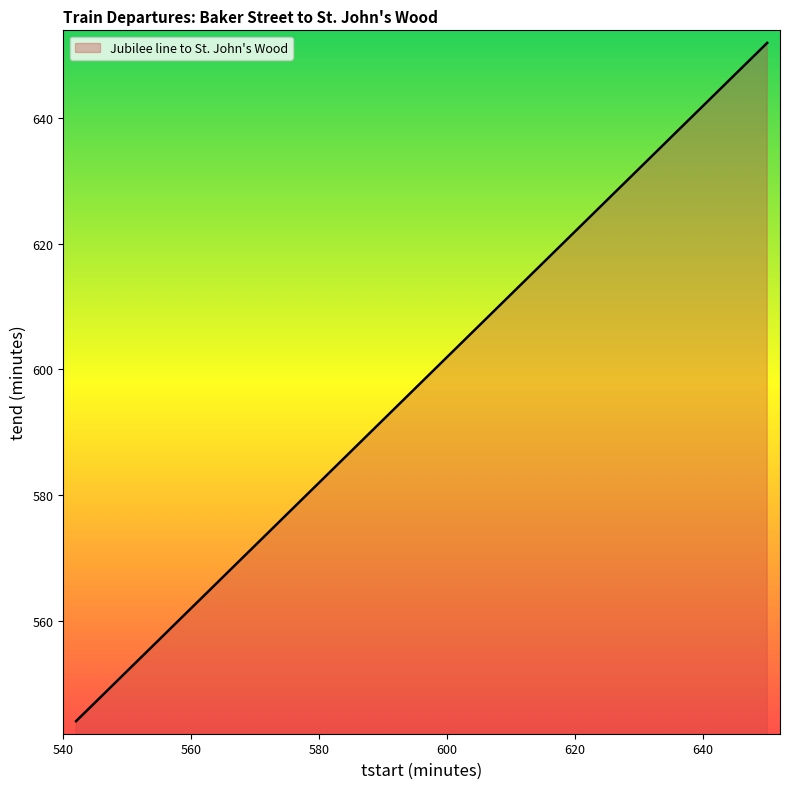

What is the smallest value displayed?

544